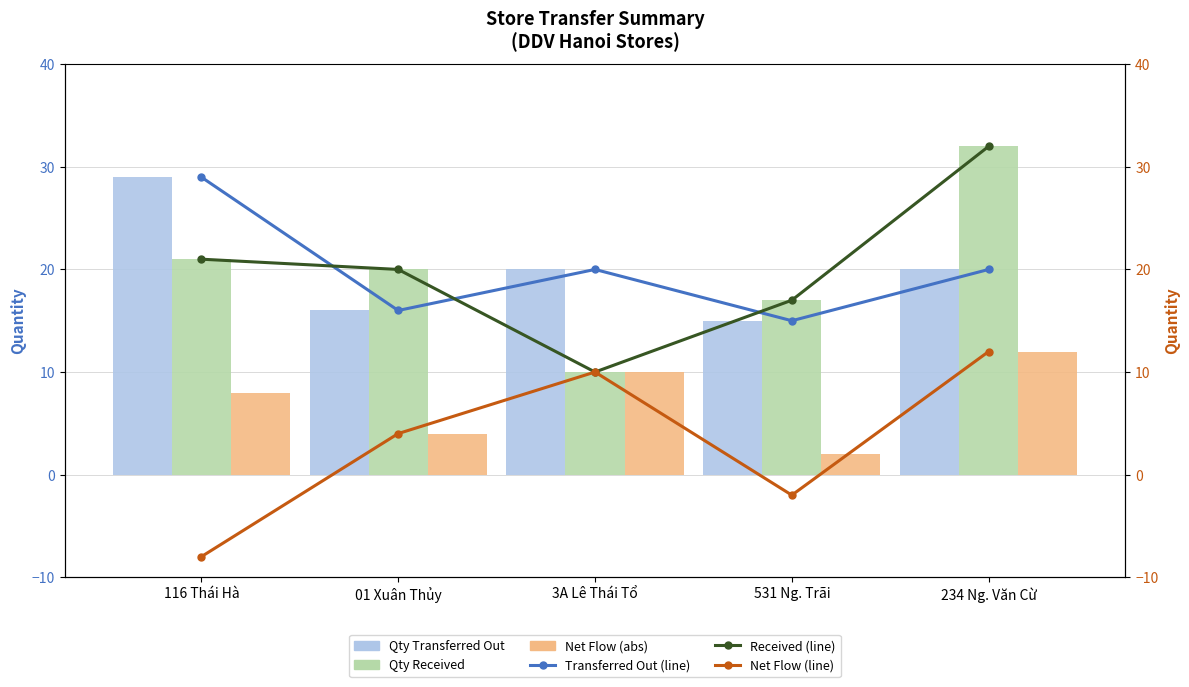

Is the value of Received (line) at 3A Lê Thái Tổ greater than the value of Net Flow (line) at 3A Lê Thái Tổ?

No